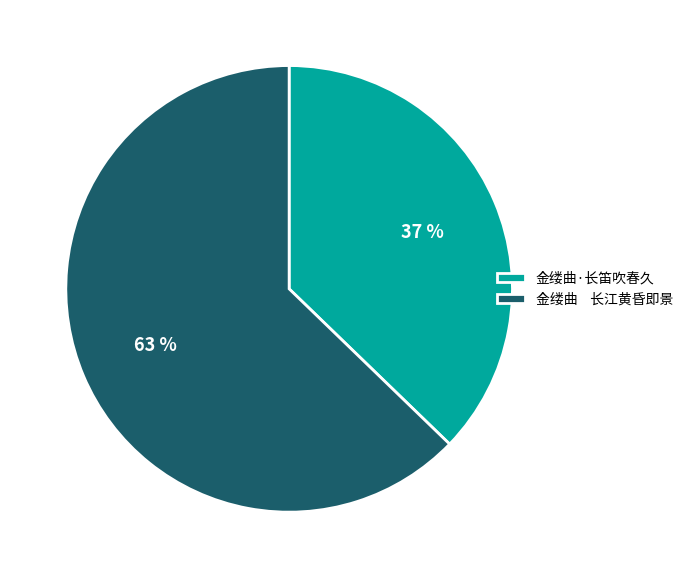

What is the ratio of the value at 金缕曲 长江黄昏即景 to the value at 金缕曲·长笛吹春久?

1.7